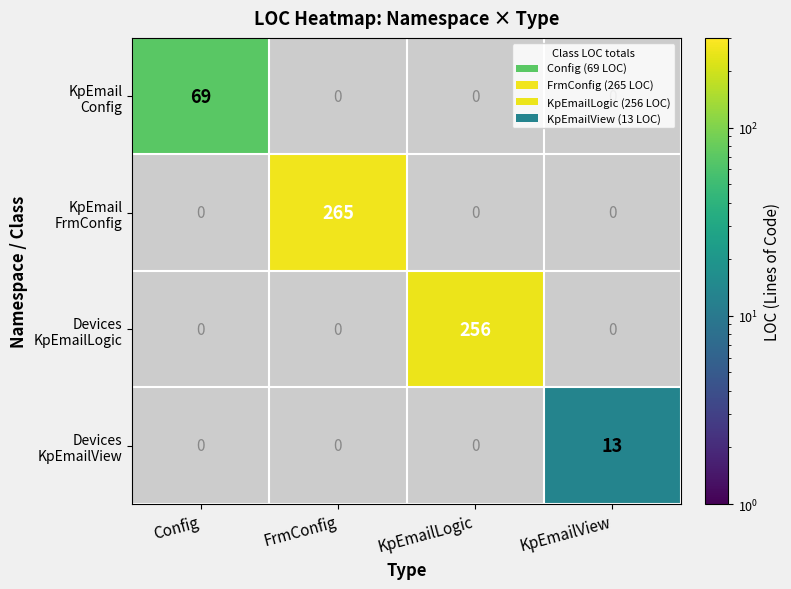

Which has a higher value, KpEmailView or FrmConfig?

FrmConfig